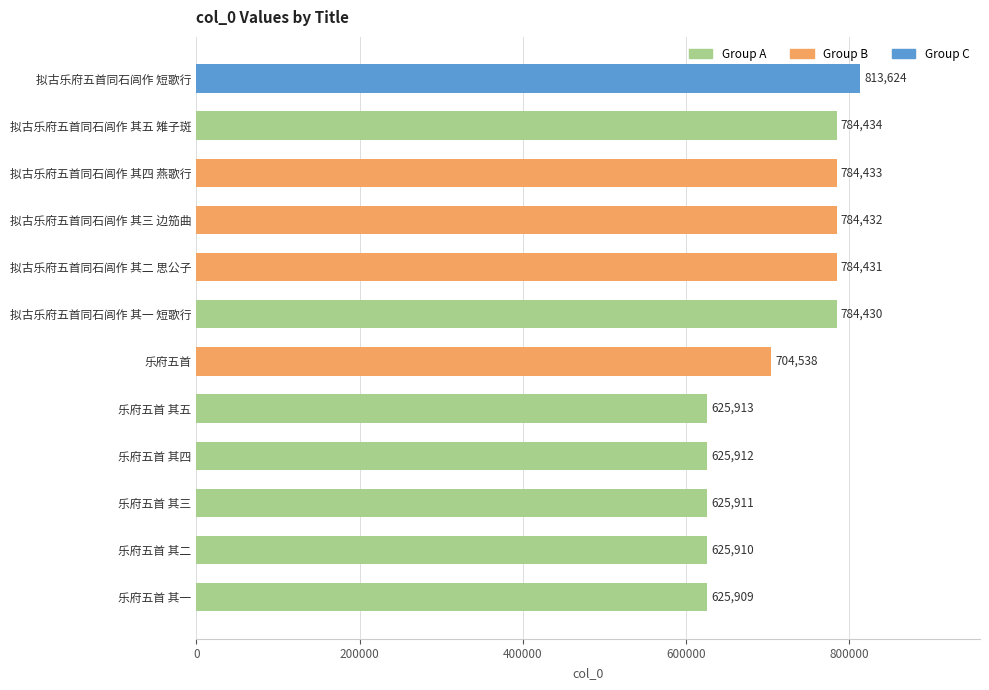

What position from the top is 乐府五首 其一?

12